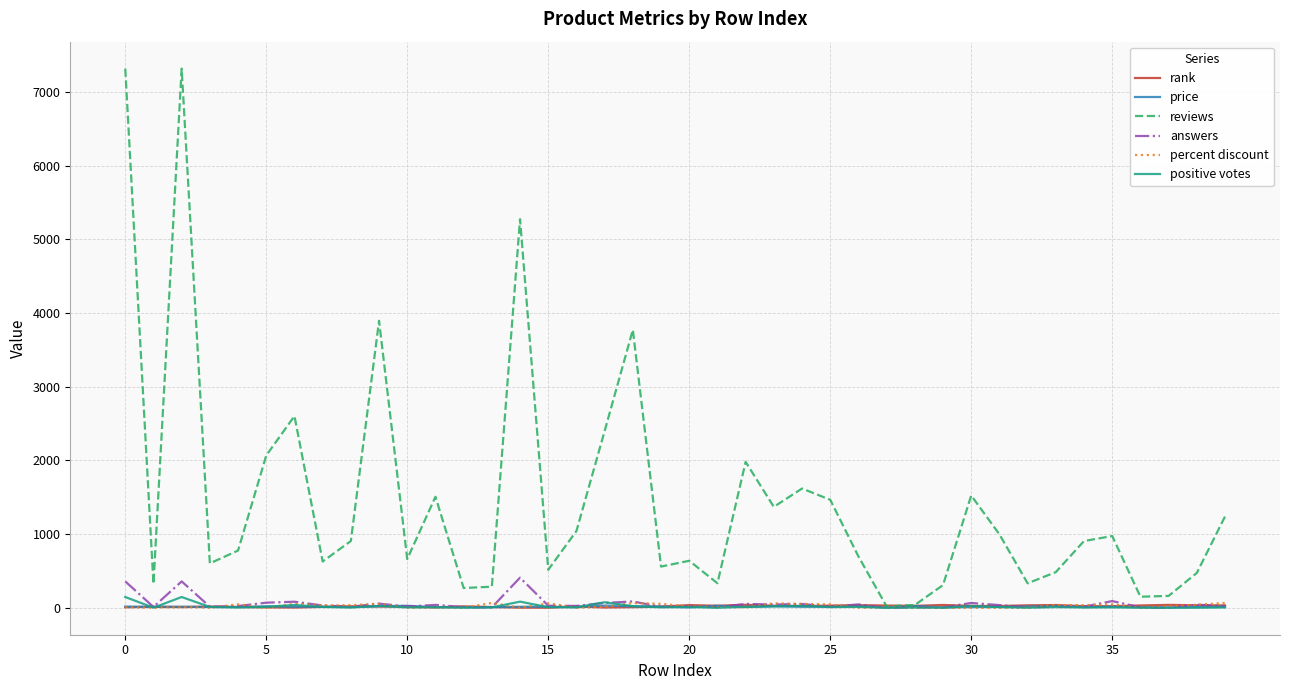

Is this an area chart (filled region under the line)?

No